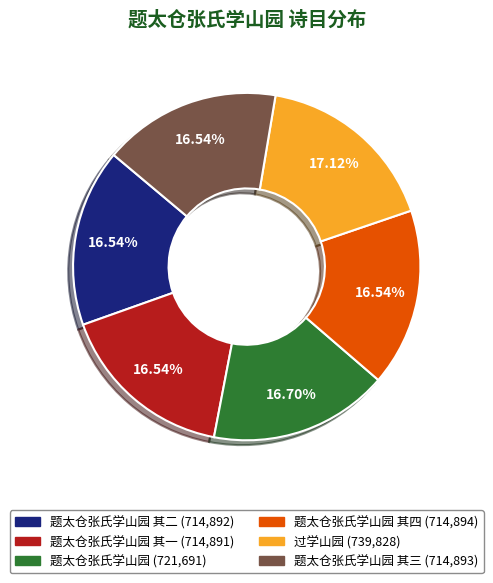

Is there a majority slice in this chart?

No